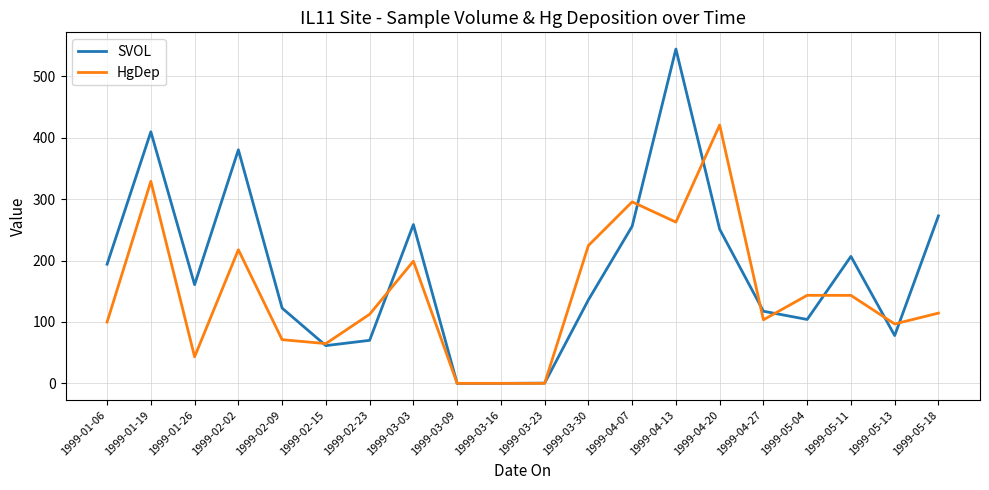

Which category has the highest value across all series?

1999-04-13